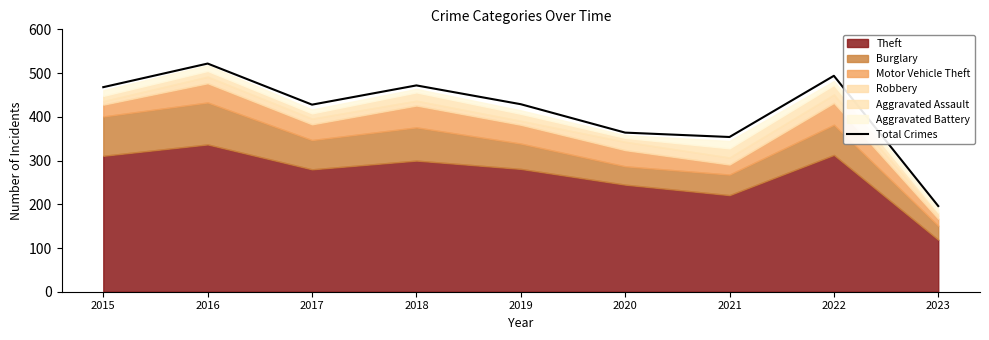

Where is the first local maximum?

2016